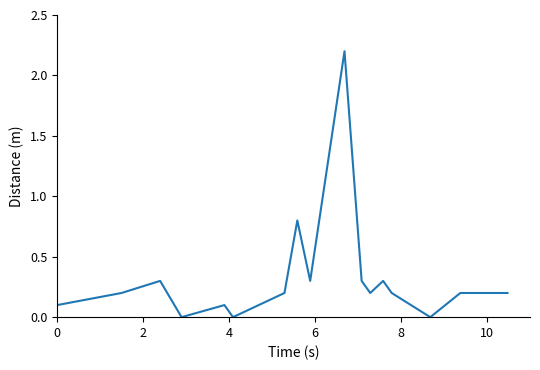

What is the difference between the maximum and minimum values?

2.2